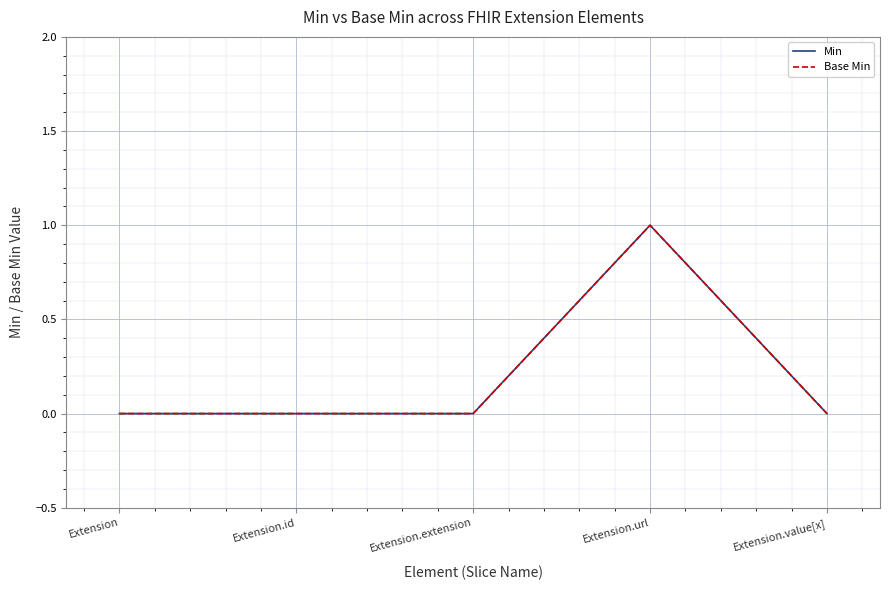

Reading left to right, list all the values displayed in this chart.

Min: 0	0	0	1	0
Base Min: 0	0	0	1	0